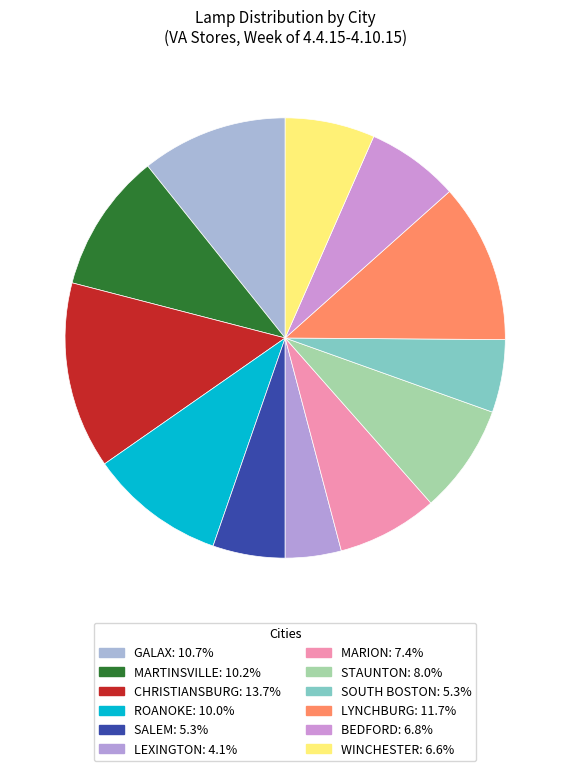

To the nearest percent, what is the average slice percentage?

8%